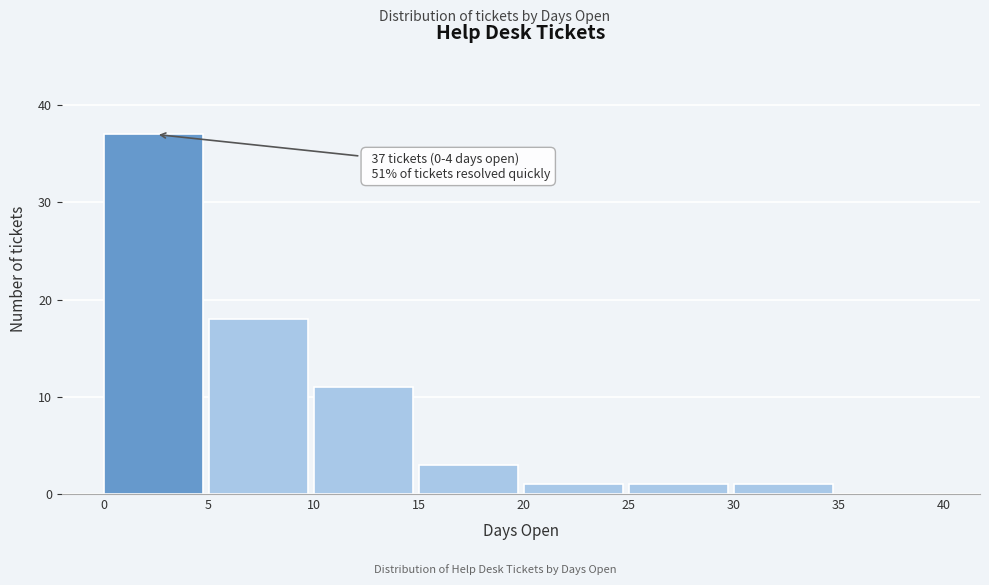

Which range on the x-axis has the tallest bar?

0 to 5